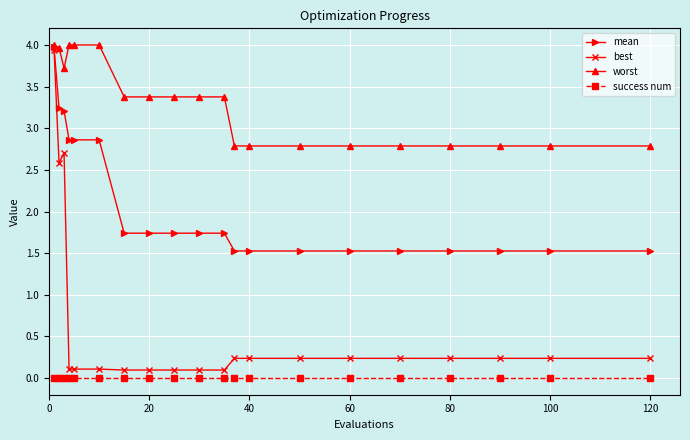

What is the value of the best point at the 5th from the left?

0.1